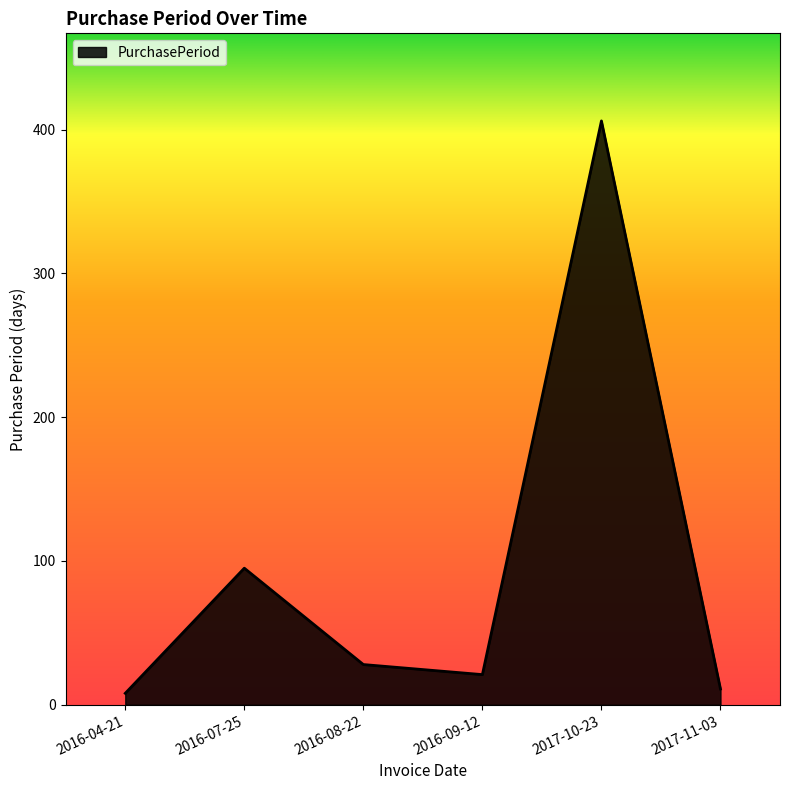

At which category does the chart reach its peak across all series?

2017-10-23